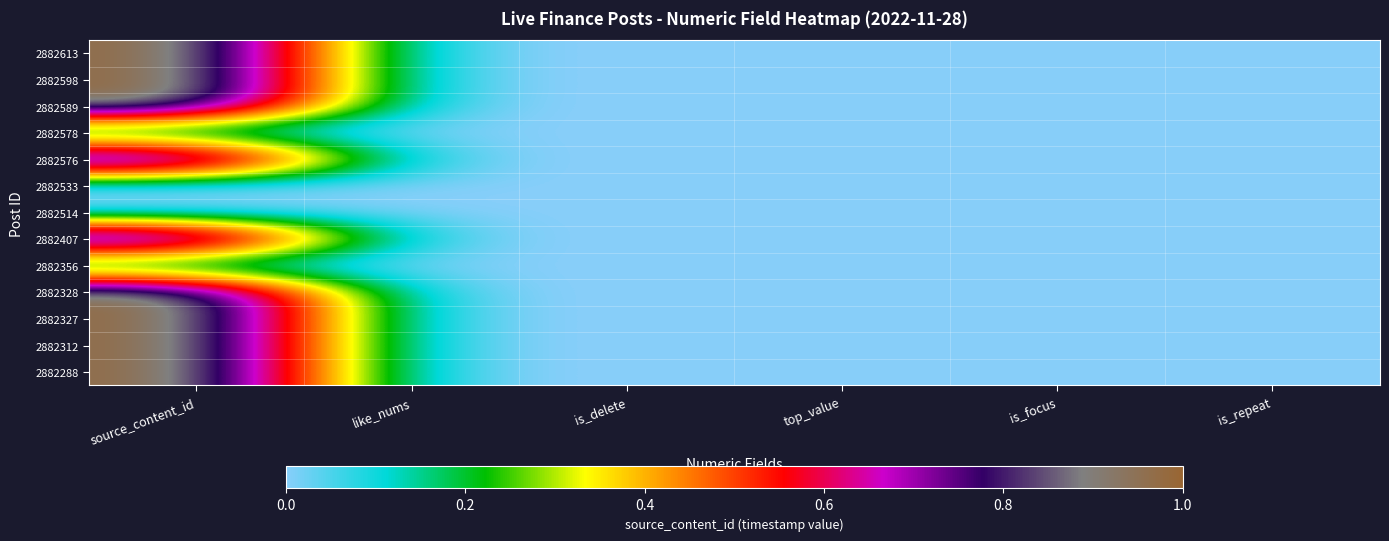

At which category is the sum across all series the highest?

source_content_id